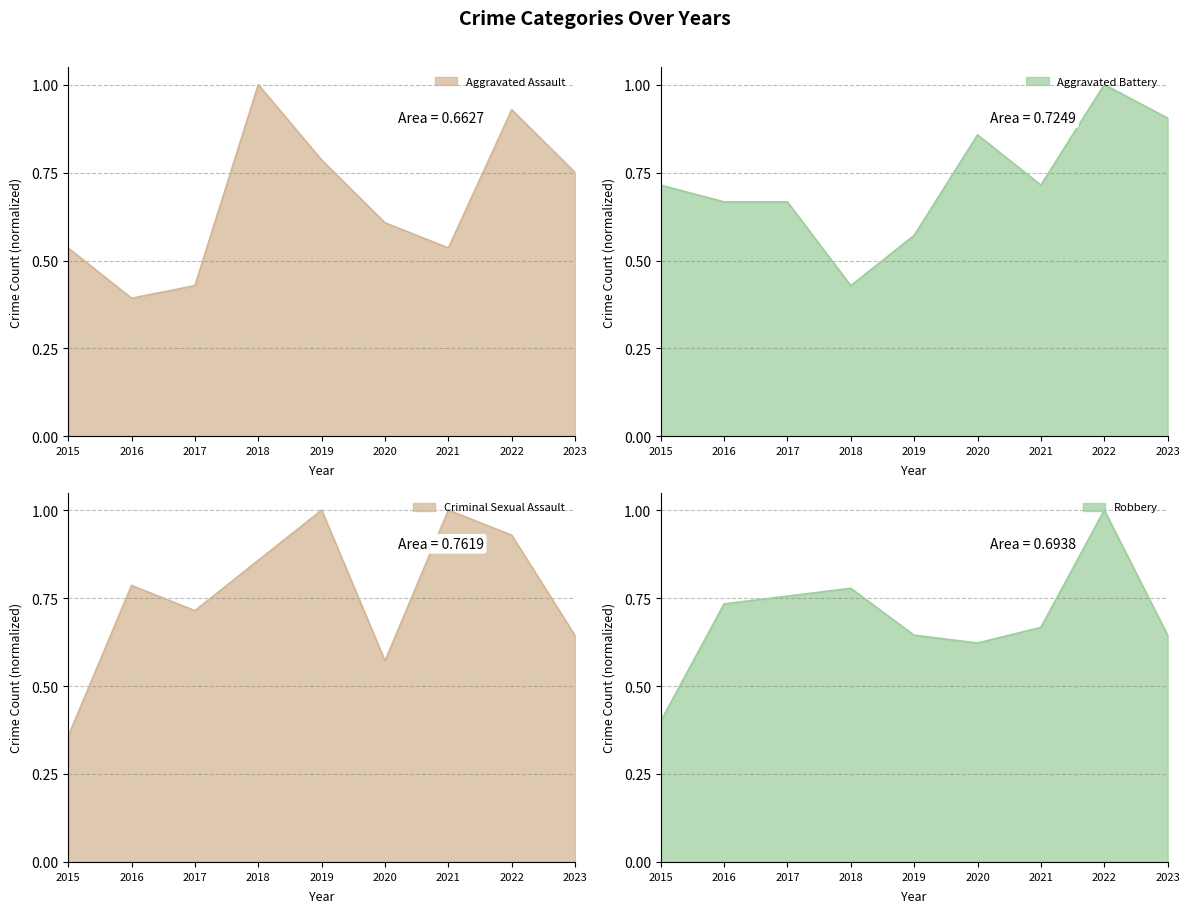

List the series in order of their overall mean, lowest first.

Aggravated Assault, Robbery, Aggravated Battery, Criminal Sexual Assault